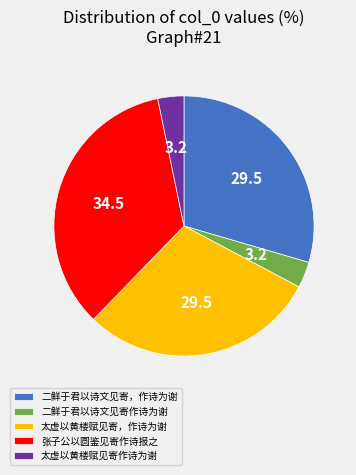

Count the number of slices in the pie.

5